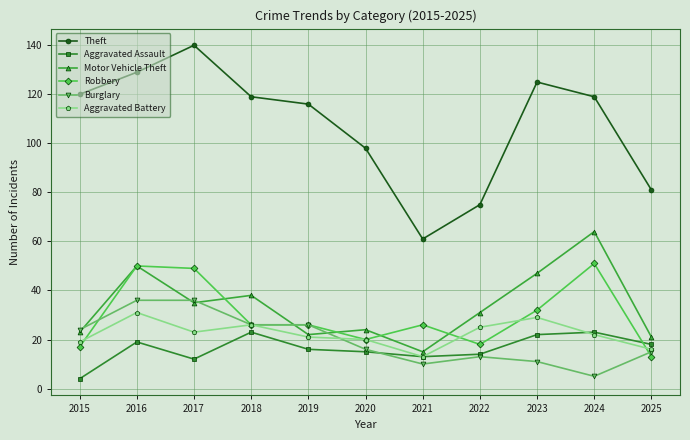

True or false: Motor Vehicle Theft has a value of 50 at 2016.

True